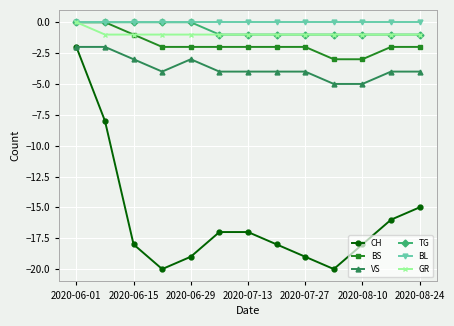

What is the value of the BS point at the 13th from the left?

-2